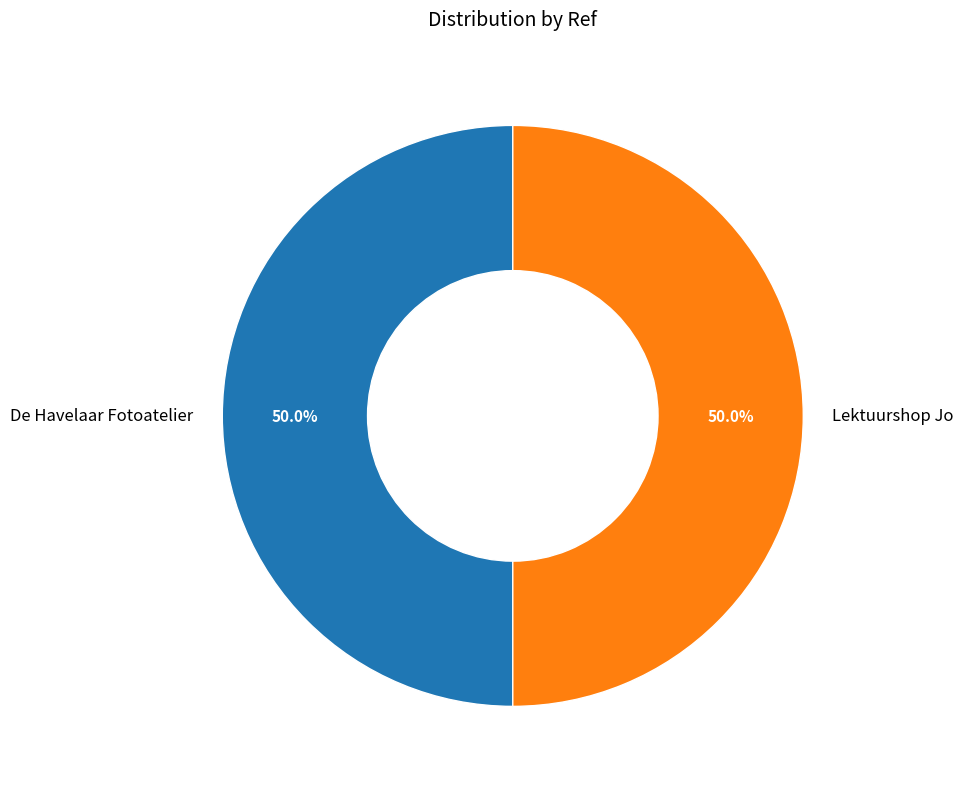

What portion of the pie excludes De Havelaar Fotoatelier?

50.0%